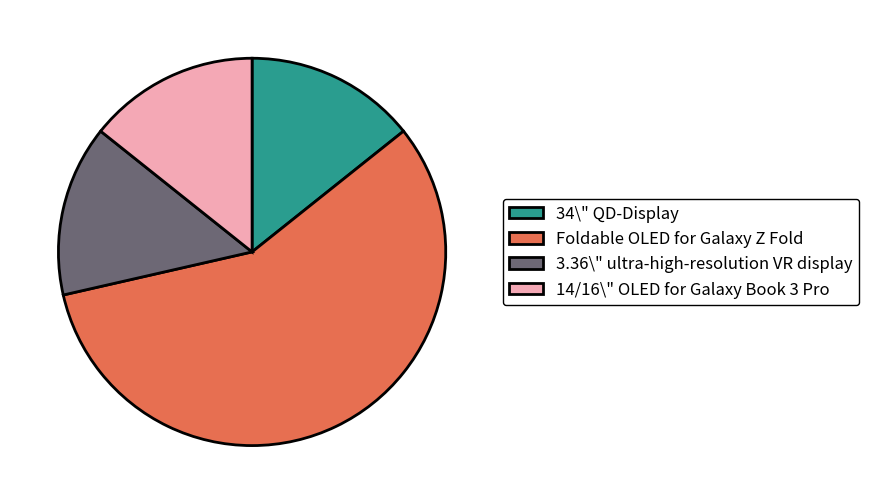

Is the sum of 34\" QD-Display and Foldable OLED for Galaxy Z Fold greater than half?

Yes